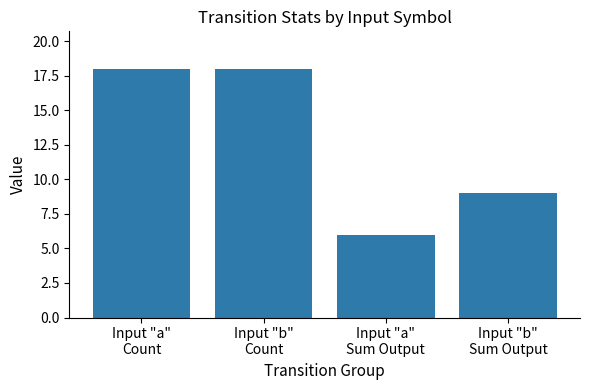

What is the change in value from Input "a"
Count to Input "b"
Sum Output?

-9